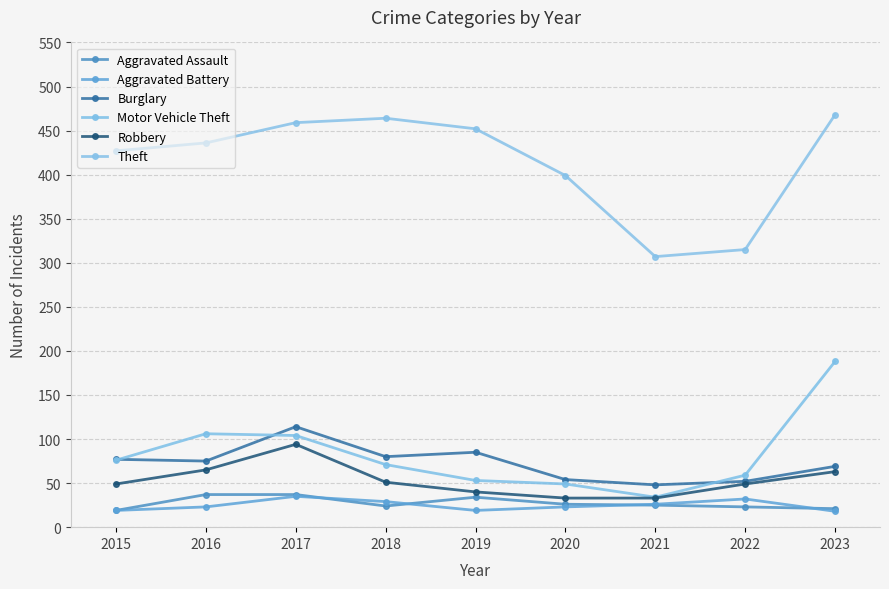

Reading left to right, extract all data points from this chart.

Aggravated Assault: 19	37	37	24	34	26	25	23	21
Aggravated Battery: 19	23	35	29	19	23	26	32	18
Burglary: 77	75	114	80	85	54	48	52	69
Motor Vehicle Theft: 76	106	104	71	53	49	34	59	188
Robbery: 49	65	94	51	40	33	33	49	63
Theft: 427	436	459	464	452	399	307	315	468